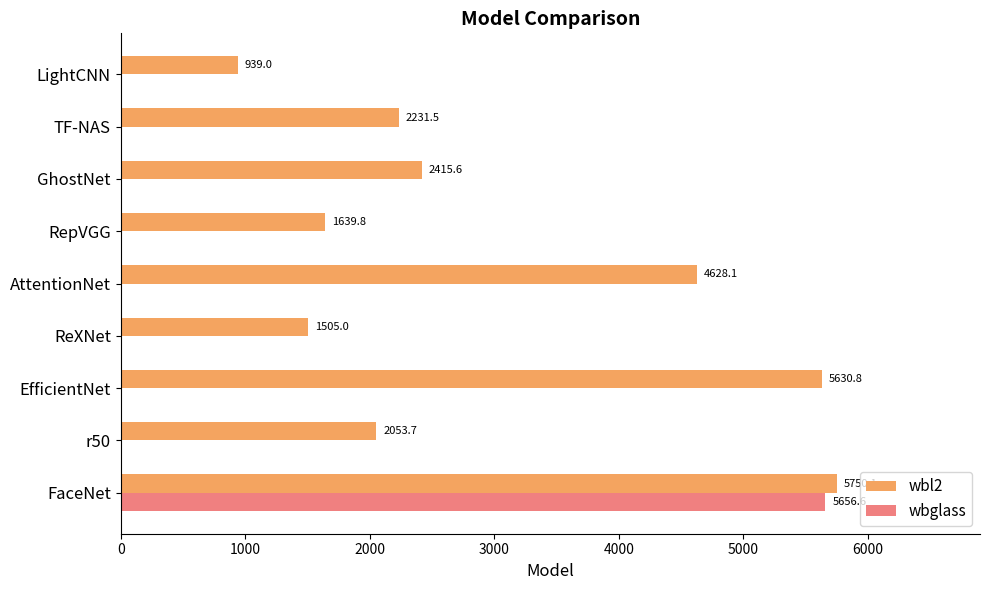

Is it true that wbglass equals 3841.5 at AttentionNet?

False